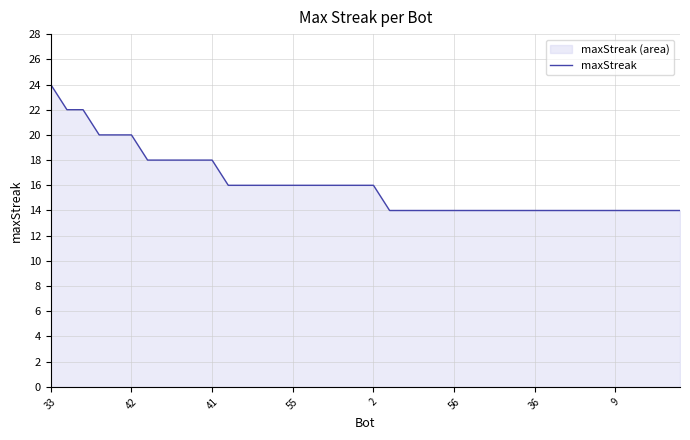

Does the chart have visible grid lines?

Yes